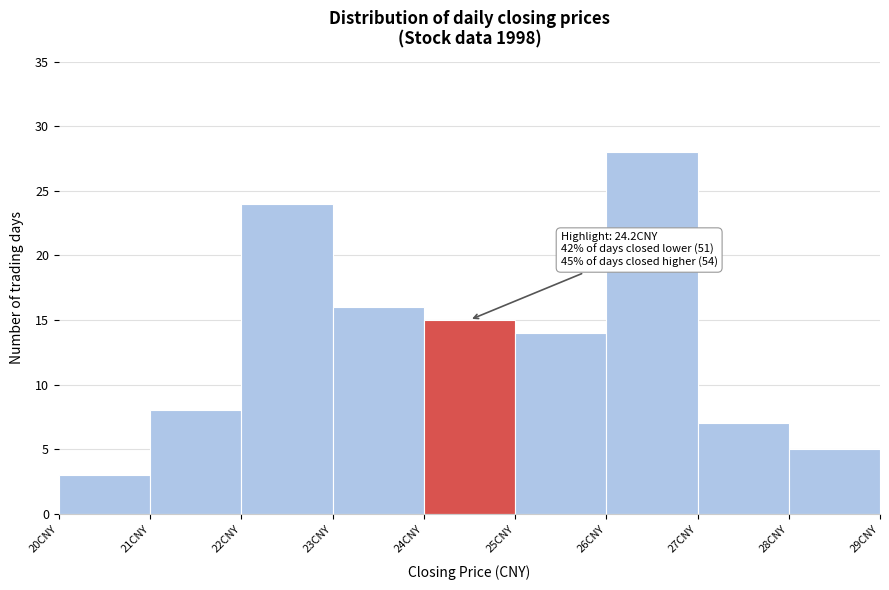

Which range on the x-axis has the tallest bar?

26 to 27